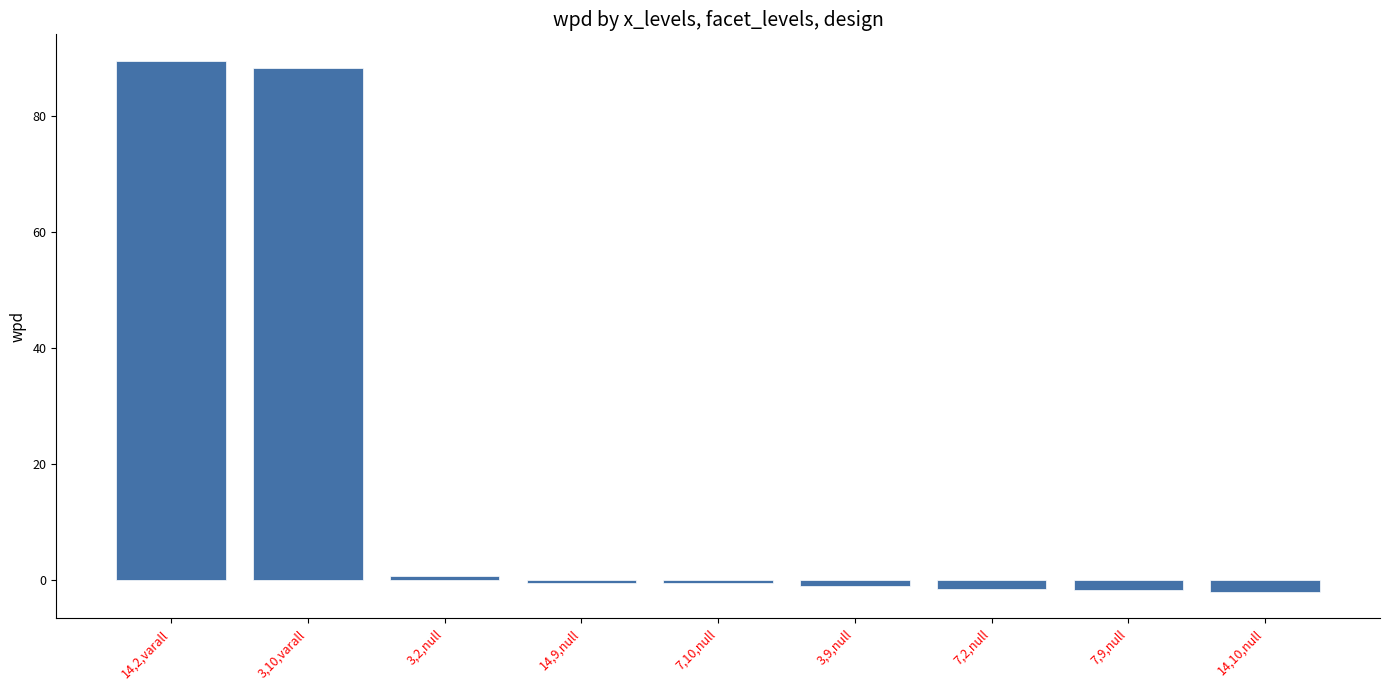

The chart shows a value of -0.5 at 7,10,null. True or false?

True